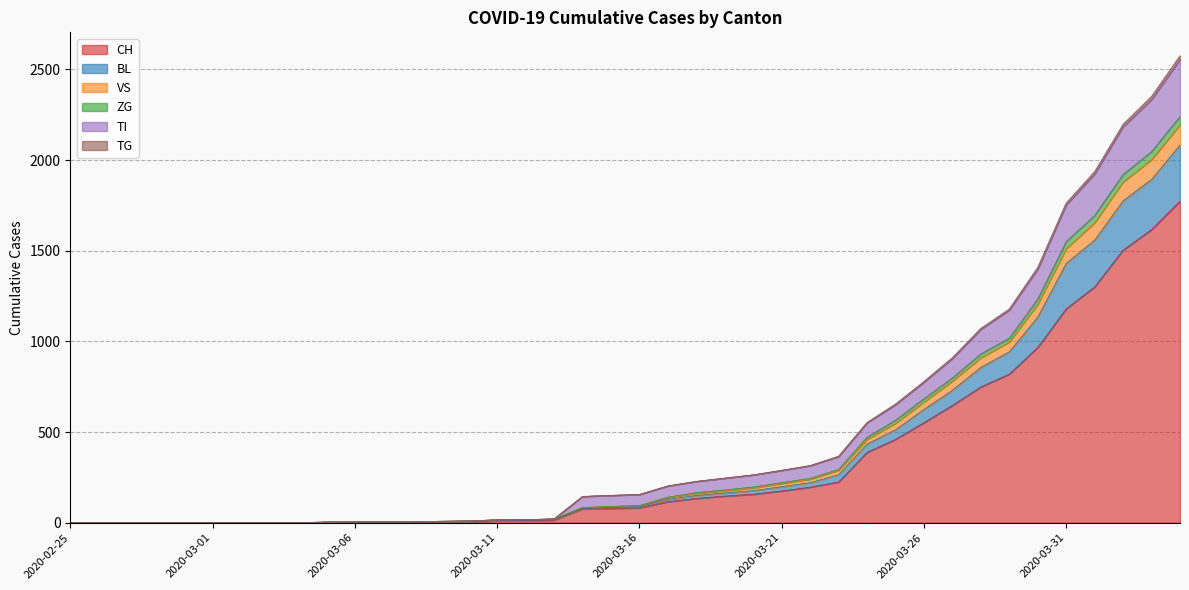

True or false: TI and CH intersect in this chart.

False